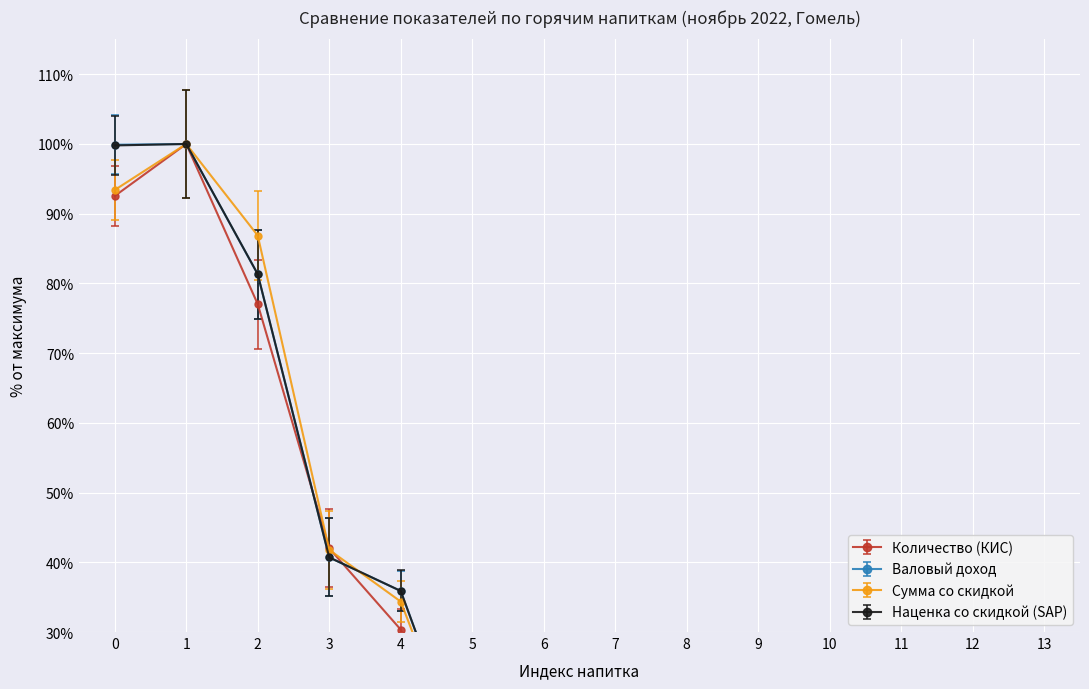

Reading left to right, list all the values displayed in this chart.

Количество (КИС): 92.5	100.0	77.0	42.0	30.3	7.8	6.2	2.6	8.6	2.4	0.4	0.5	0.3	0.7
Валовый доход: 99.9	100.0	81.3	40.7	35.9	7.9	6.4	3.4	9.9	0.8	0.4	0.3	0.2	0.6
Сумма со скидкой: 93.4	100.0	86.9	41.8	34.4	7.7	6.9	3.2	10.7	2.4	0.4	0.5	0.3	0.8
Наценка со скидкой (SAP): 99.8	100.0	81.3	40.7	35.9	7.9	6.4	3.4	9.9	0.8	0.4	0.3	0.2	0.6